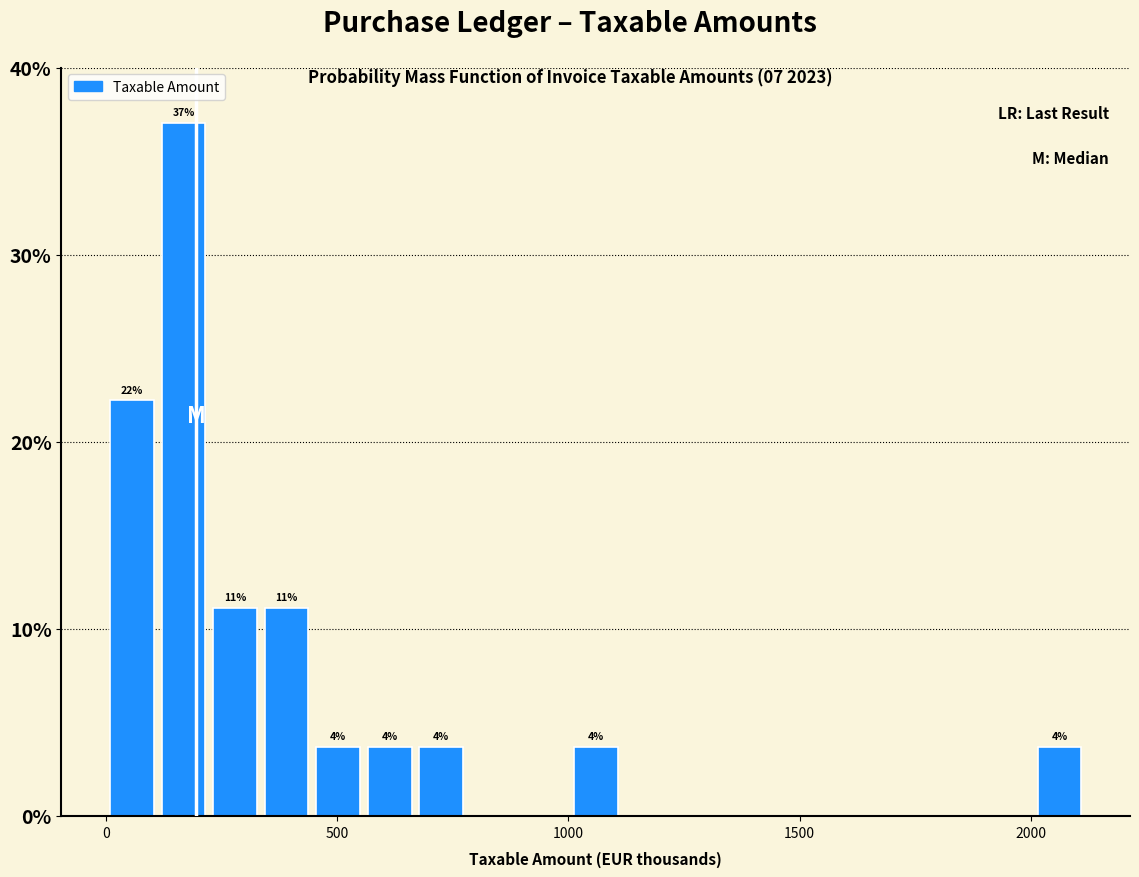

Read against the x-axis, roughly where is the centre of the tallest bar?

150